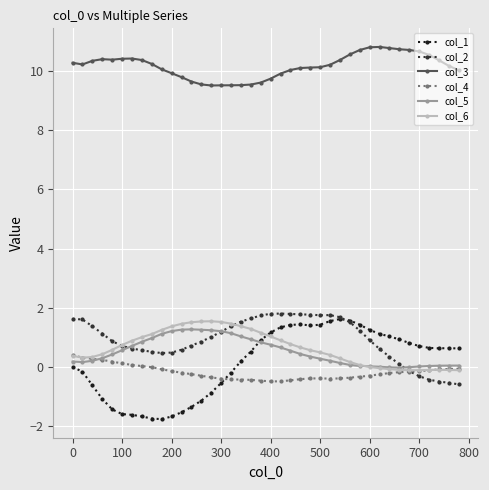

True or false: col_3 and col_4 intersect in this chart.

False